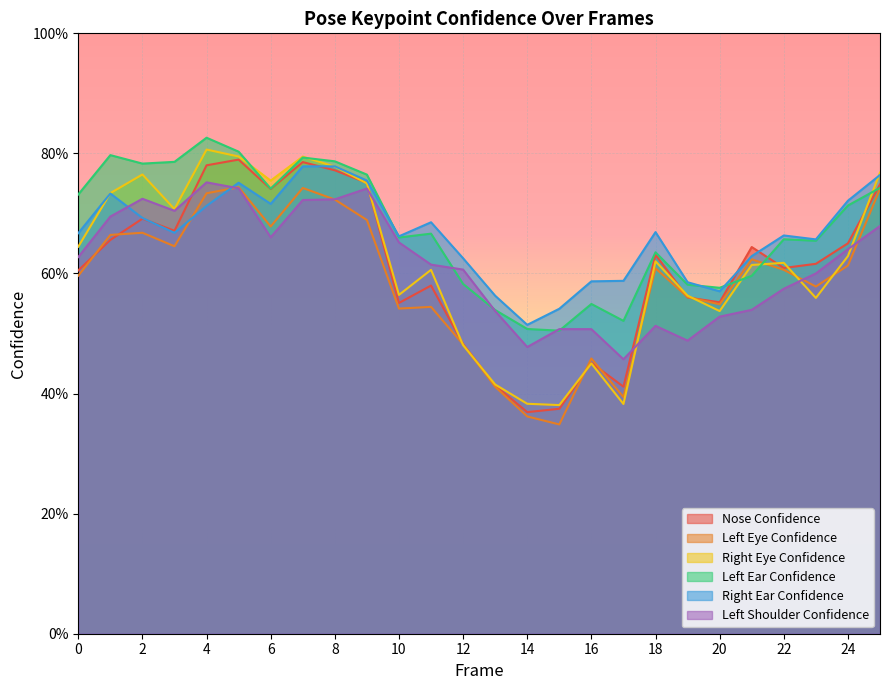

Reading right to left, what are all the values shown in this chart?

a_nose_confidence: 25=0.7	24=0.7	23=0.6	22=0.6	21=0.6	20=0.6	19=0.6	18=0.6	17=0.4	16=0.5	15=0.4	14=0.4	13=0.4	12=0.5	11=0.6	10=0.6	9=0.8	8=0.8	7=0.8	6=0.7	5=0.8	4=0.8	3=0.7	2=0.7	1=0.7	0=0.6
a_left_eye_confidence: 25=0.7	24=0.6	23=0.6	22=0.6	21=0.6	20=0.5	19=0.6	18=0.6	17=0.4	16=0.5	15=0.3	14=0.4	13=0.4	12=0.5	11=0.5	10=0.5	9=0.7	8=0.7	7=0.7	6=0.7	5=0.7	4=0.7	3=0.6	2=0.7	1=0.7	0=0.6
a_right_eye_confidence: 25=0.8	24=0.6	23=0.6	22=0.6	21=0.6	20=0.5	19=0.6	18=0.6	17=0.4	16=0.5	15=0.4	14=0.4	13=0.4	12=0.5	11=0.6	10=0.6	9=0.8	8=0.8	7=0.8	6=0.8	5=0.8	4=0.8	3=0.7	2=0.8	1=0.7	0=0.6
a_left_ear_confidence: 25=0.7	24=0.7	23=0.7	22=0.7	21=0.6	20=0.6	19=0.6	18=0.6	17=0.5	16=0.5	15=0.5	14=0.5	13=0.5	12=0.6	11=0.7	10=0.7	9=0.8	8=0.8	7=0.8	6=0.7	5=0.8	4=0.8	3=0.8	2=0.8	1=0.8	0=0.7
a_right_ear_confidence: 25=0.8	24=0.7	23=0.7	22=0.7	21=0.6	20=0.6	19=0.6	18=0.7	17=0.6	16=0.6	15=0.5	14=0.5	13=0.6	12=0.6	11=0.7	10=0.7	9=0.8	8=0.8	7=0.8	6=0.7	5=0.8	4=0.7	3=0.7	2=0.7	1=0.7	0=0.7
a_left_shoulder_confidence: 25=0.7	24=0.6	23=0.6	22=0.6	21=0.5	20=0.5	19=0.5	18=0.5	17=0.5	16=0.5	15=0.5	14=0.5	13=0.5	12=0.6	11=0.6	10=0.7	9=0.7	8=0.7	7=0.7	6=0.7	5=0.7	4=0.8	3=0.7	2=0.7	1=0.7	0=0.6